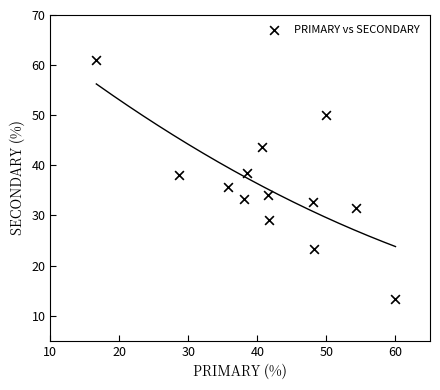

What is the range of X values (max minus min)?

43.3